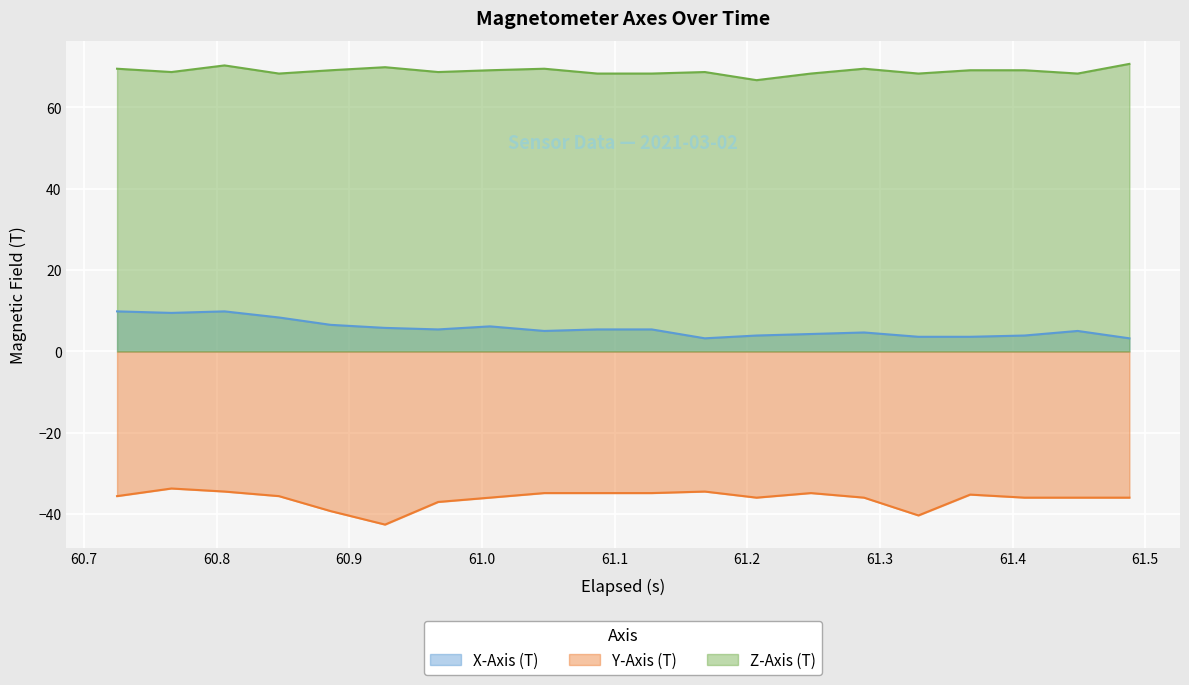

True or false: X-Axis (T) and Z-Axis (T) cross at least once.

False